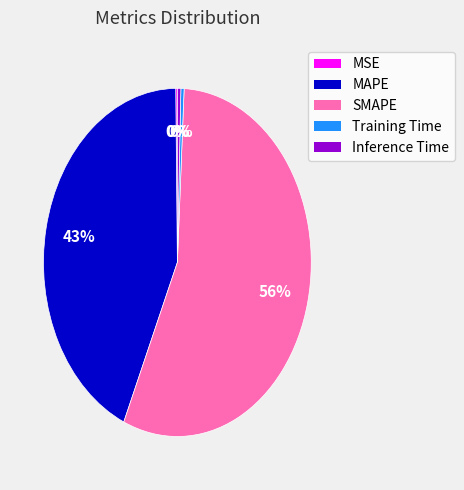

To the nearest percent, what is the average slice percentage?

20%